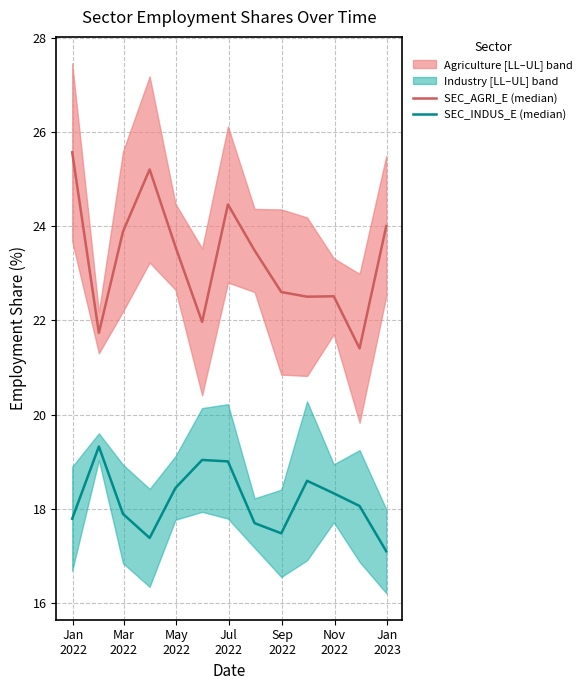

Reading right to left, list all the values displayed in this chart.

SEC_AGRI_E (median): 24.0	21.4	22.5	22.5	22.6	23.5	24.5	22.0	23.6	25.2	23.9	21.7	25.6
SEC_INDUS_E (median): 17.1	18.1	18.3	18.6	17.5	17.7	19.0	19.0	18.4	17.4	17.9	19.3	17.8